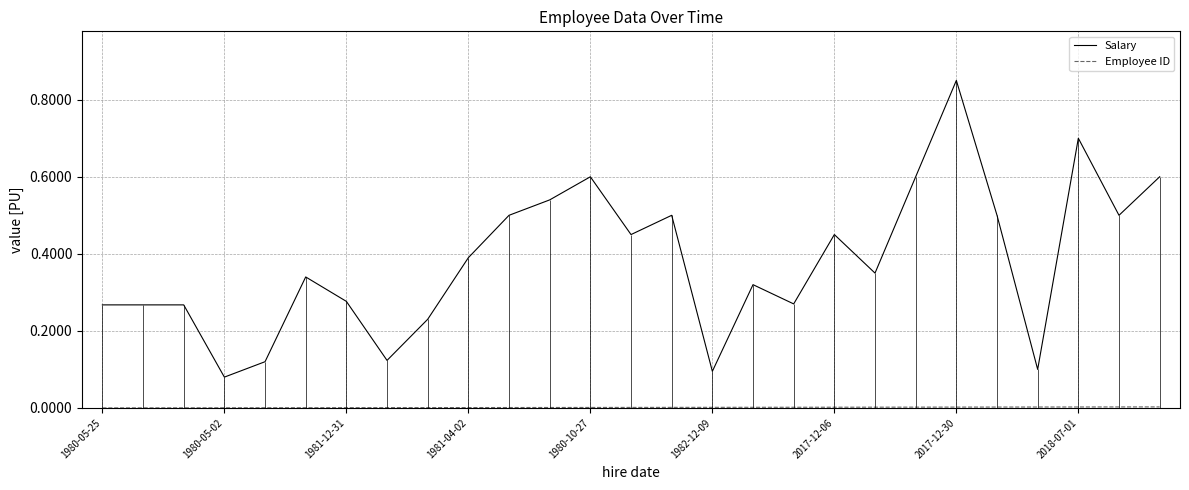

The Salary series shows 0.3 at 2017-12-30. True or false?

False